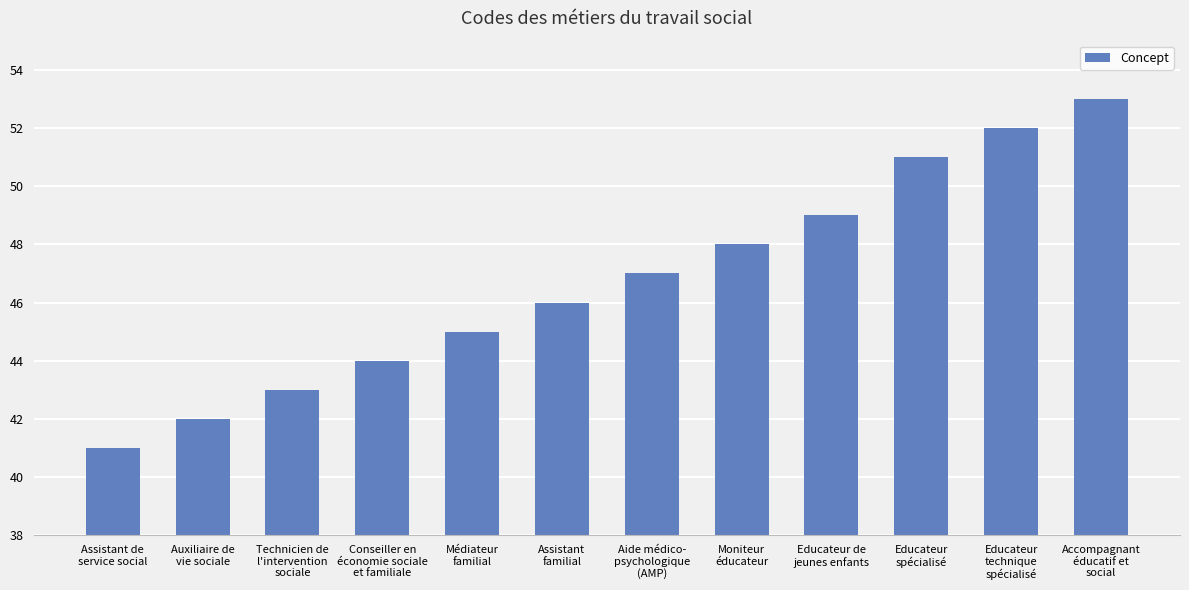

List the labels in order of value, smallest first.

Assistant de
service social, Auxiliaire de
vie sociale, Technicien de
l'intervention
sociale, Conseiller en
économie sociale
et familiale, Médiateur
familial, Assistant
familial, Aide médico-
psychologique
(AMP), Moniteur
éducateur, Educateur de
jeunes enfants, Educateur
spécialisé, Educateur
technique
spécialisé, Accompagnant
éducatif et
social